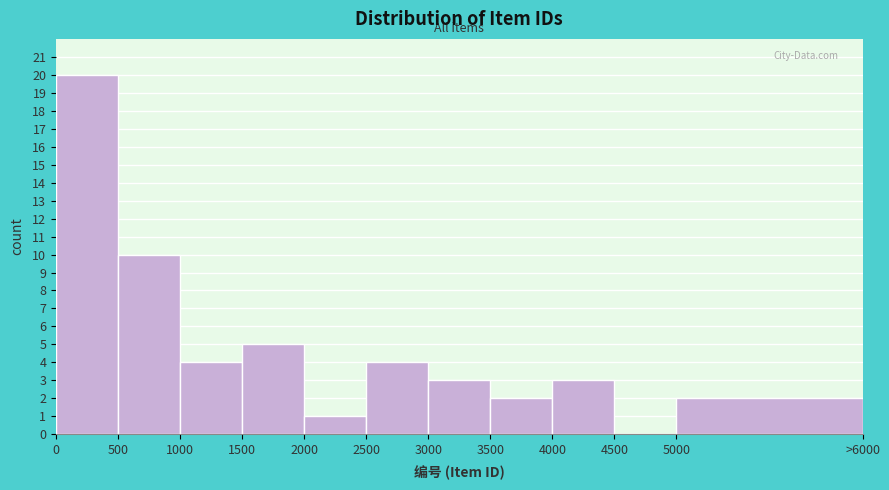

Reading left to right, extract all data points from this chart.

0=20	500=10	1000=4	1500=5	2000=1	2500=4	3000=3	3500=2	4000=3	4500=0	5000=2